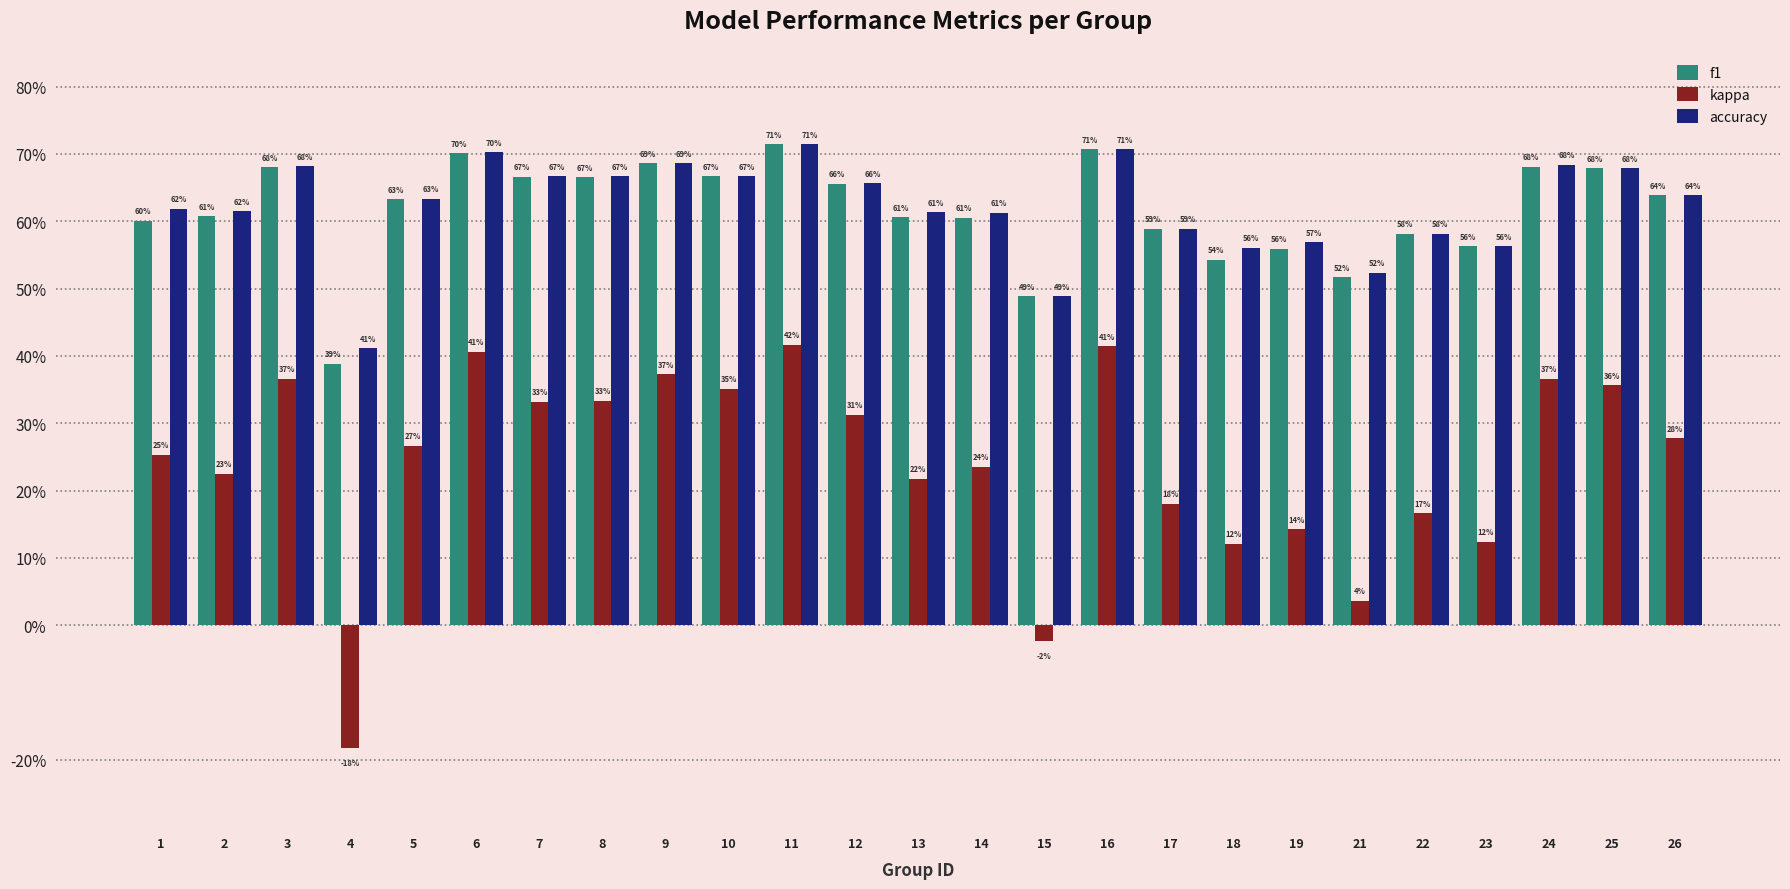

The value of accuracy at 23 is 0.6. True or false?

True